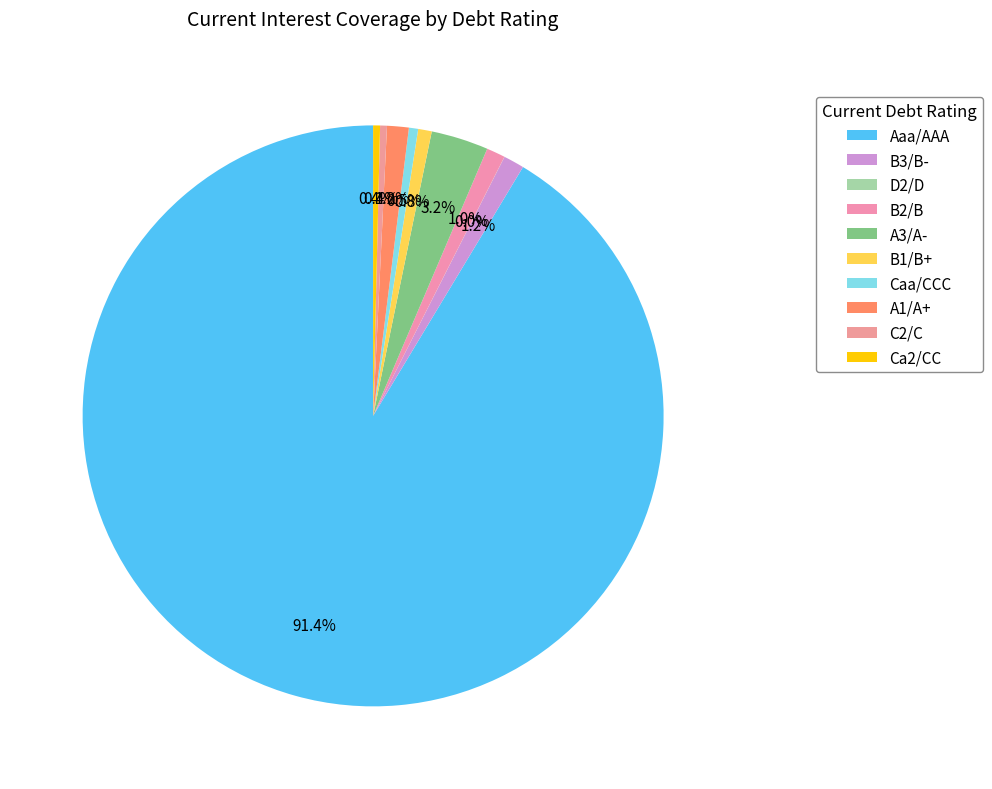

True or false: B1/B+ accounts for 1% of the total.

True